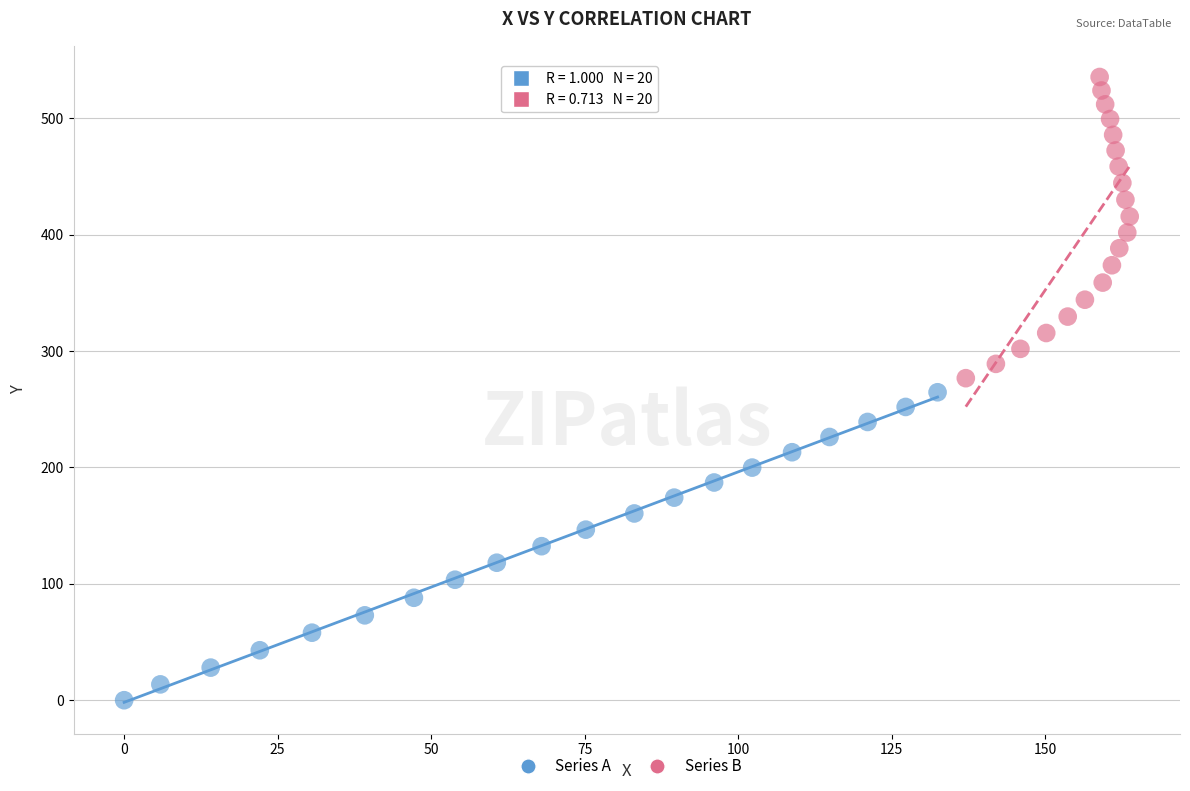

Which series contains the lowest Y value?

Series A